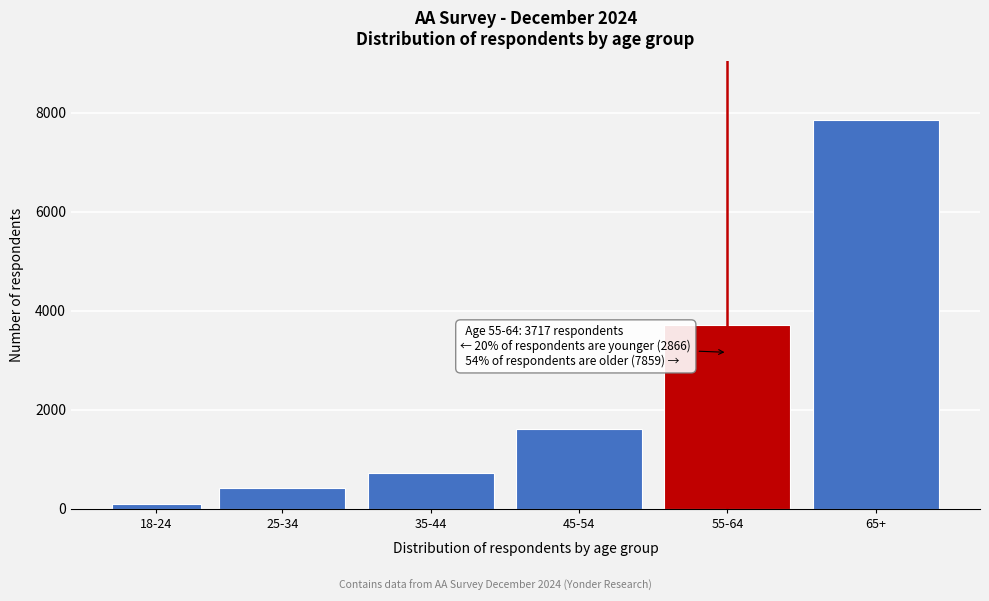

Reading right to left, what are all the values shown in this chart?

7859	3717	1618	732	422	94